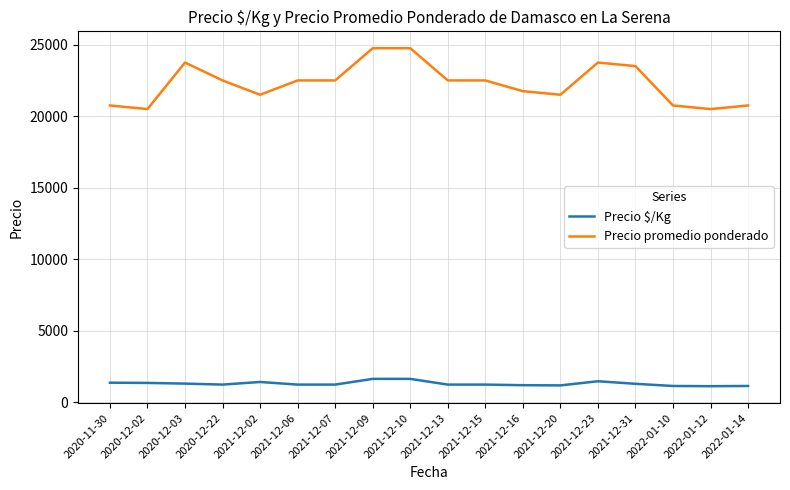

What is the minimum value shown in the chart?

1139